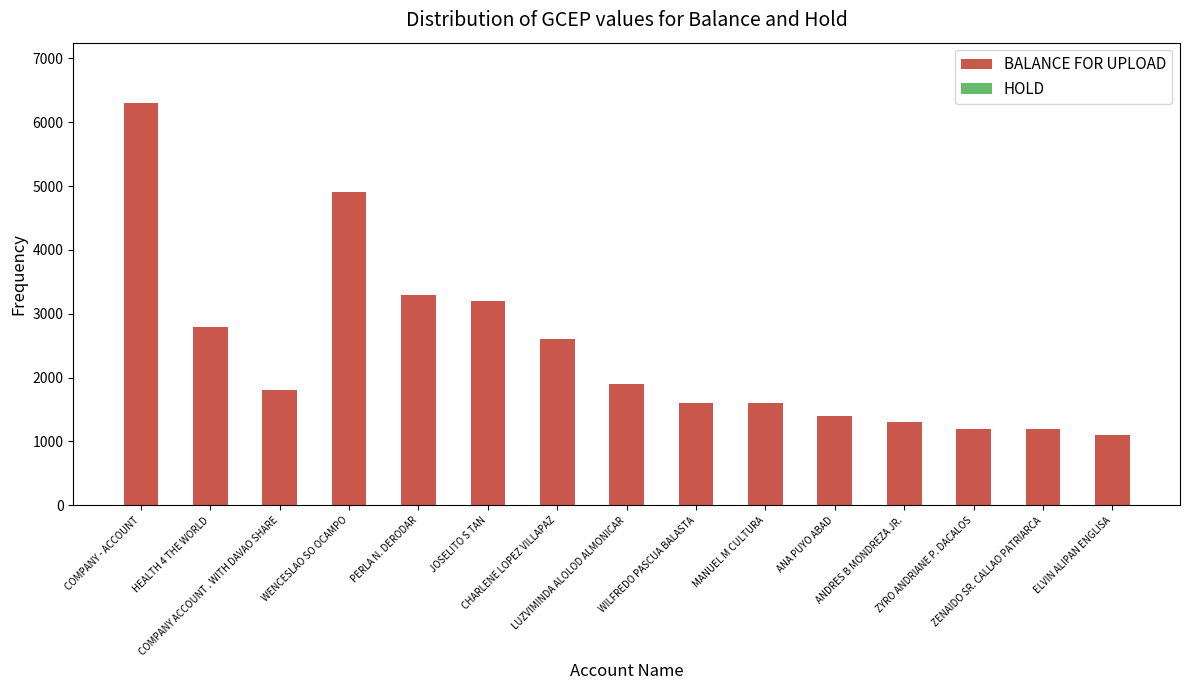

What is the sum of all values?

36200